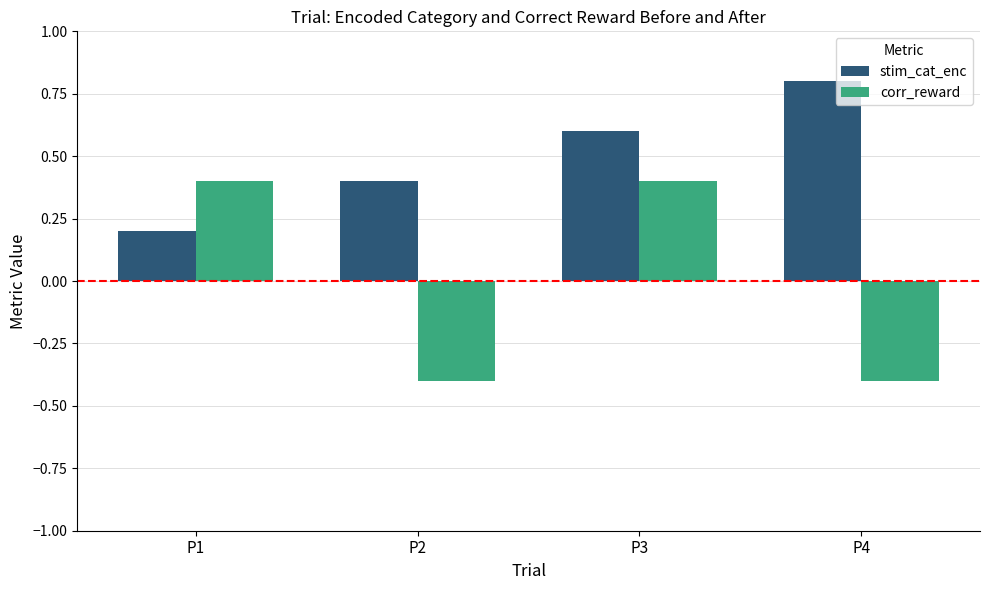

Which series has the widest spread of values?

corr_reward